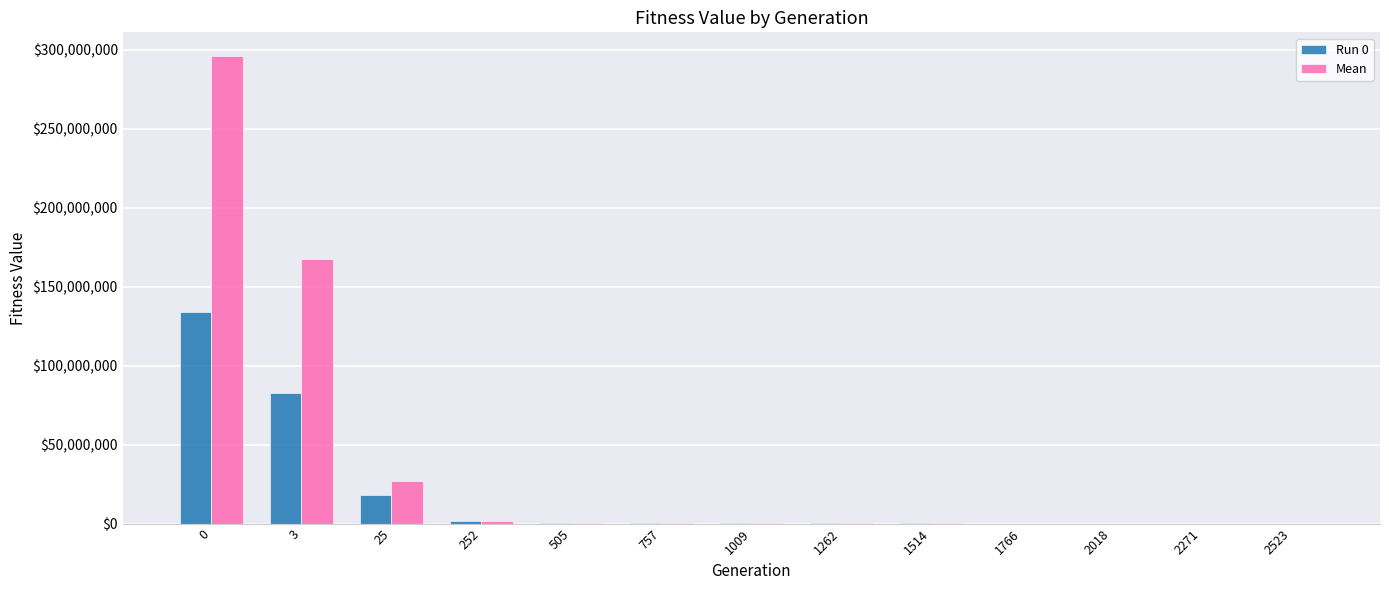

Which series changed the most between 3 and 252?

Mean